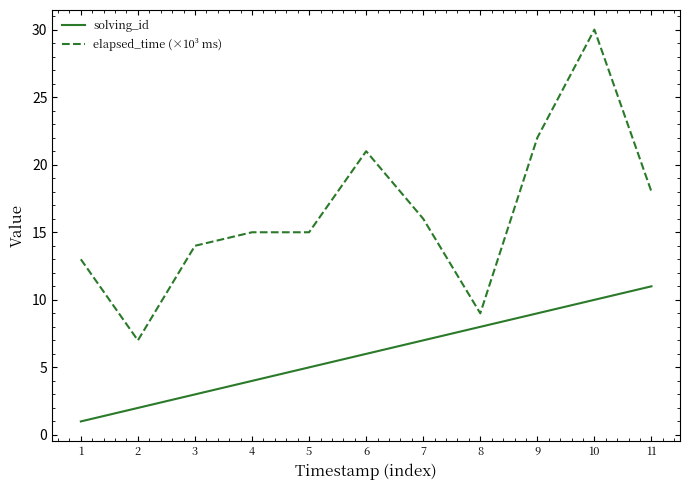

How many lines are shown in the chart?

2